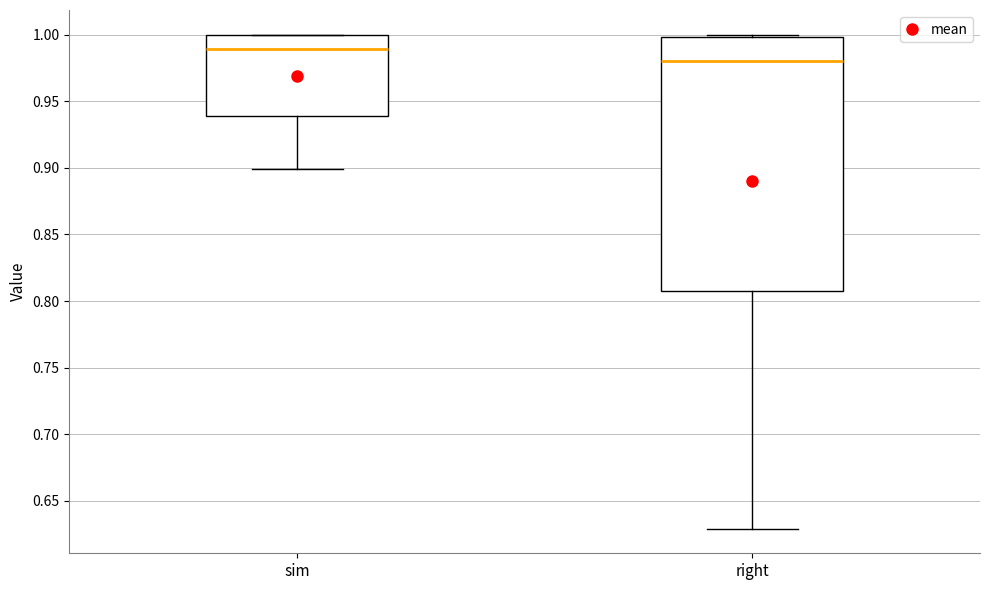

Where does the median line of the box for right sit on the y-axis? The values are not printed on the chart, so give them approximately, as read against the axis.

0.98